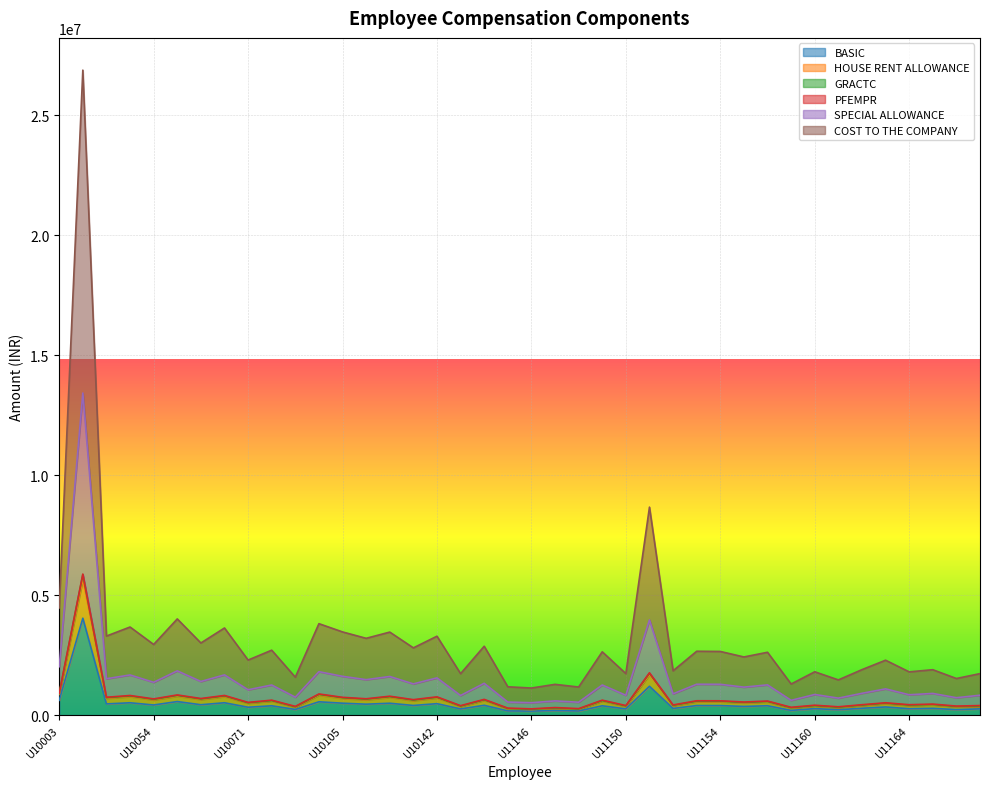

How many lines are shown in the chart?

6